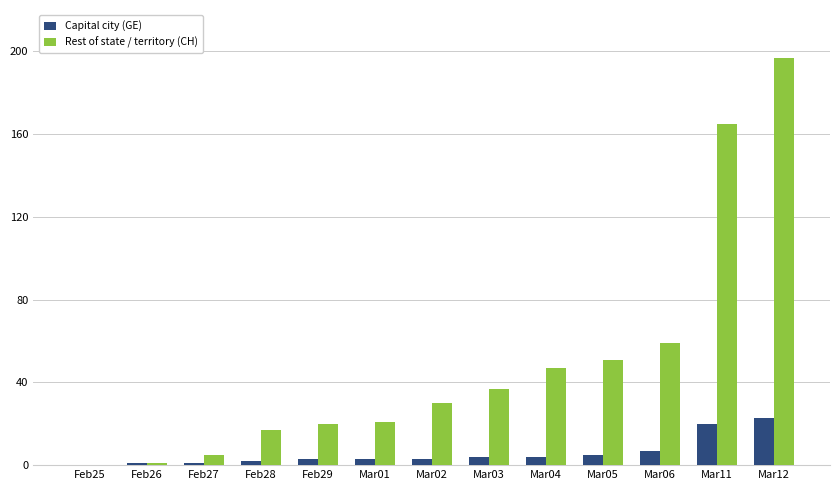

What are all the series names shown in the legend?

Capital city (GE), Rest of state / territory (CH)